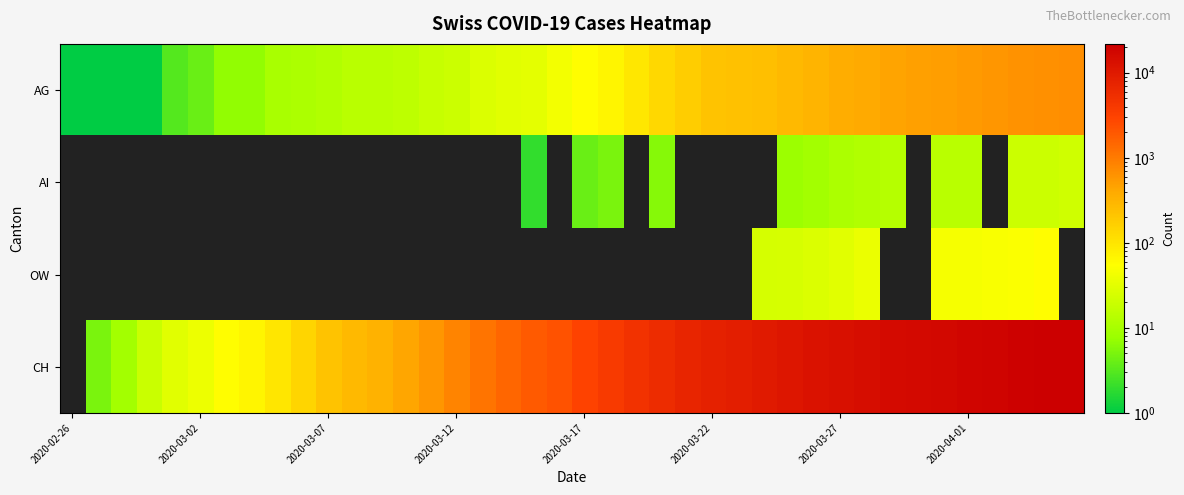

At which category is the sum across all series the highest?

38